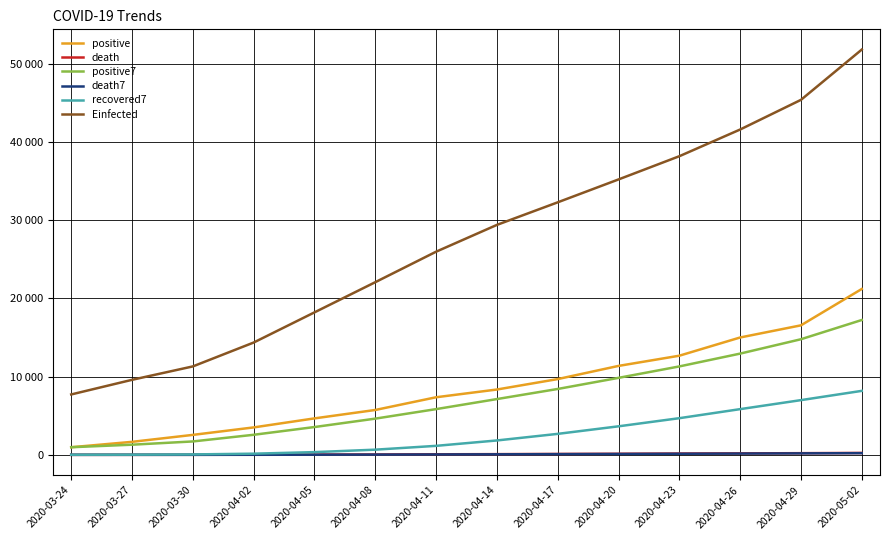

Which series has the largest total across all categories?

Einfected